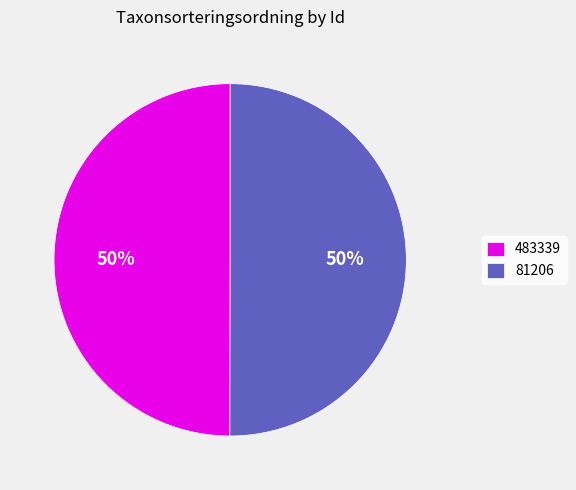

What percentage is the 81206 slice, to the nearest percent?

50%